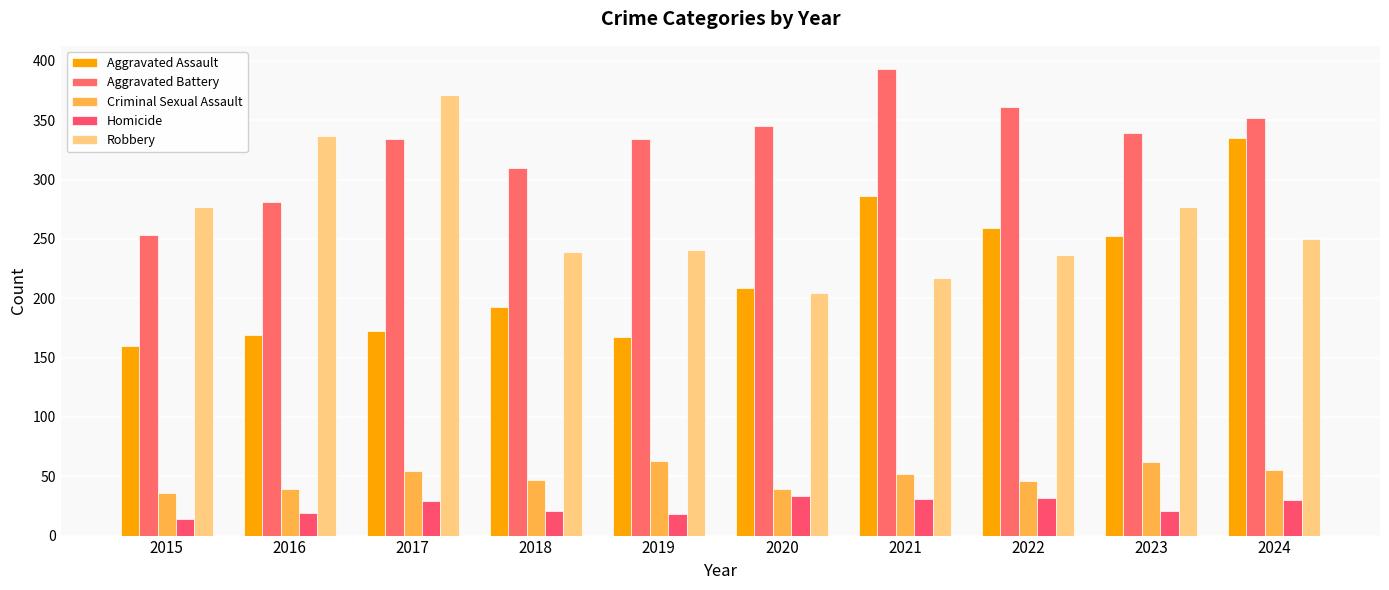

What is the value of the Aggravated Battery bar at the 2nd from the left?

281